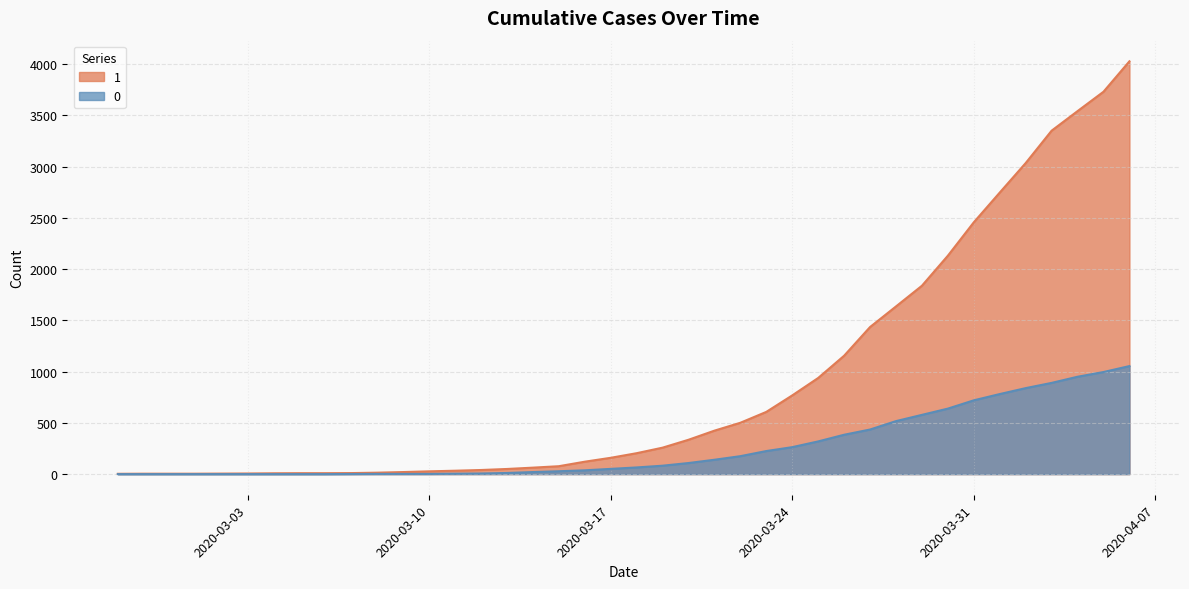

What is the sum of all 0 values?

10324